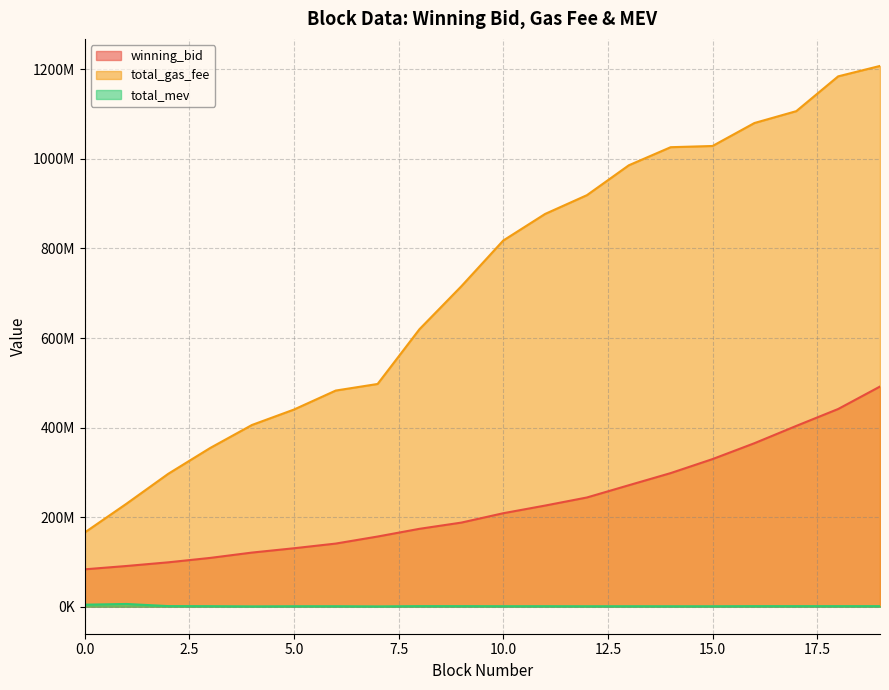

How many data points in total_mev are above 1125390?

9